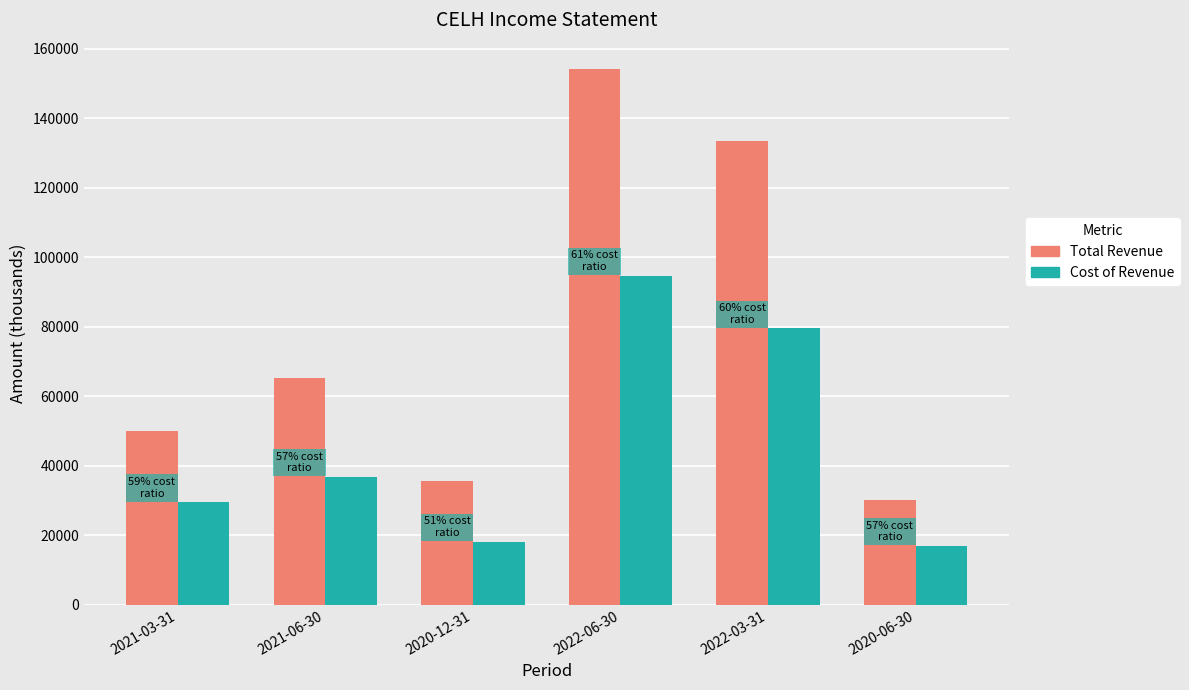

Is the value of Total Revenue at 2022-03-31 greater than the value of Cost of Revenue at 2022-03-31?

Yes